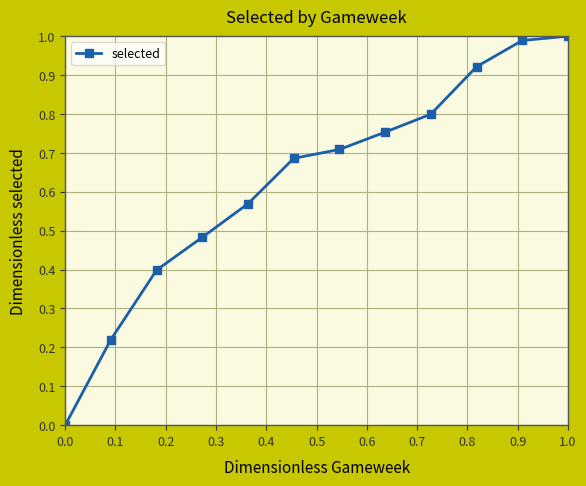

What is the sum of all values?

7.5